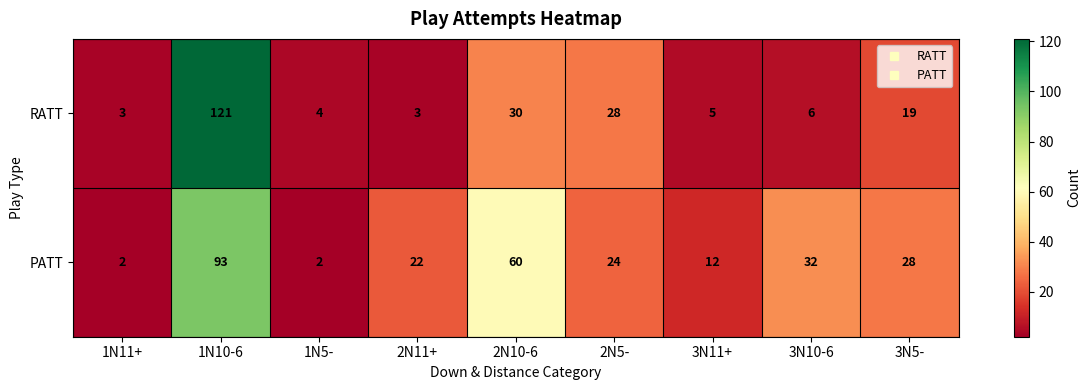

At 1N10-6, list the series in order from largest to smallest.

RATT, PATT